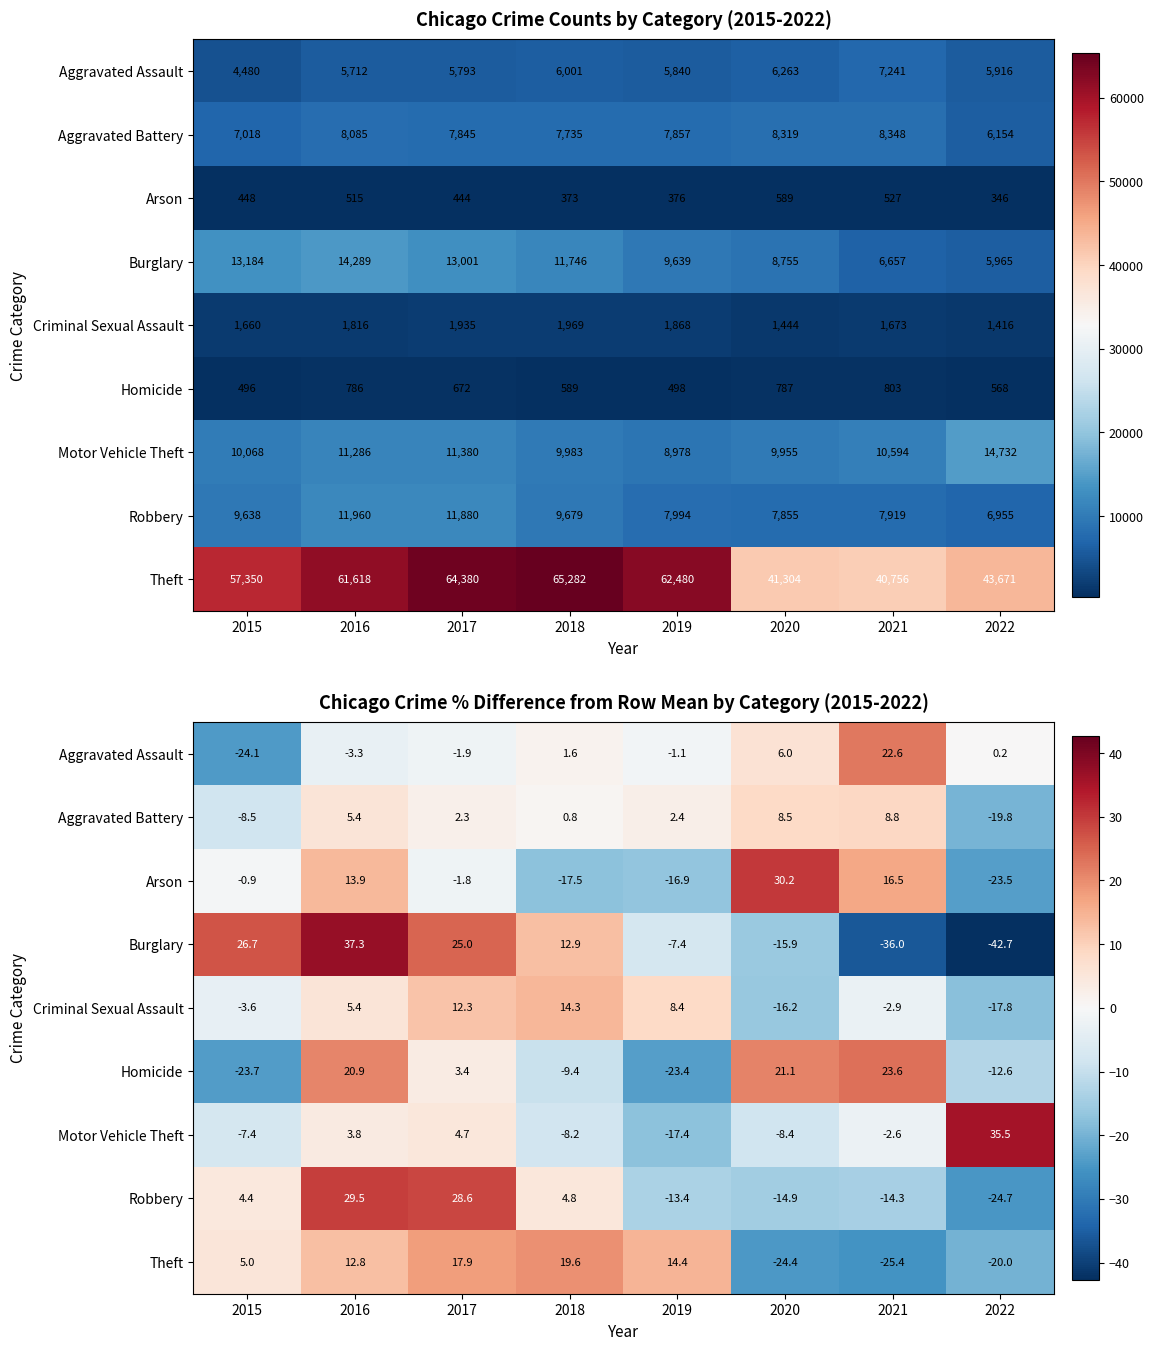

List the labels in order of Motor Vehicle Theft value, largest first.

2022, 2017, 2016, 2021, 2015, 2018, 2020, 2019